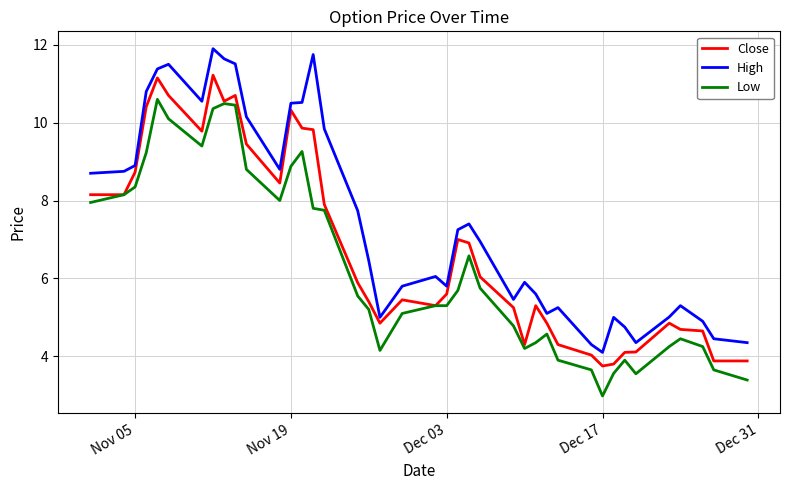

What is the maximum value shown in the chart?

11.9